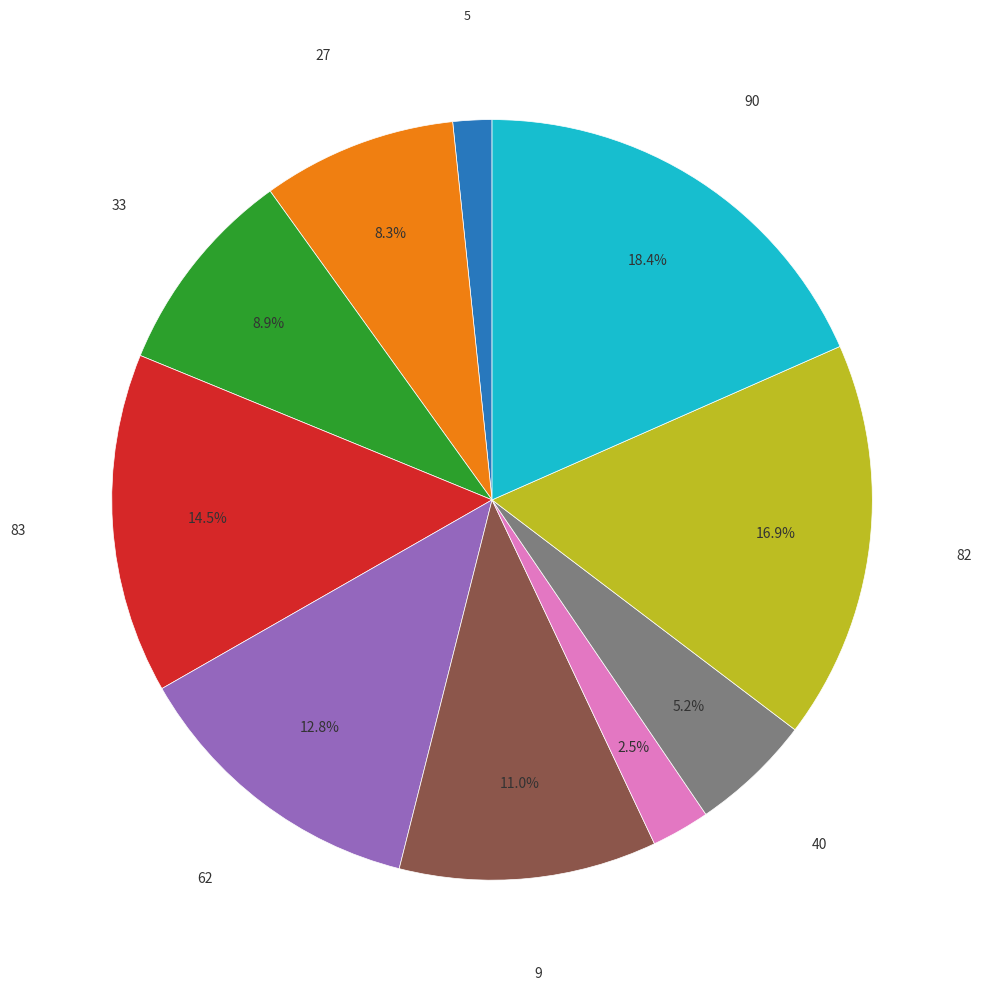

Is there a majority slice in this chart?

No